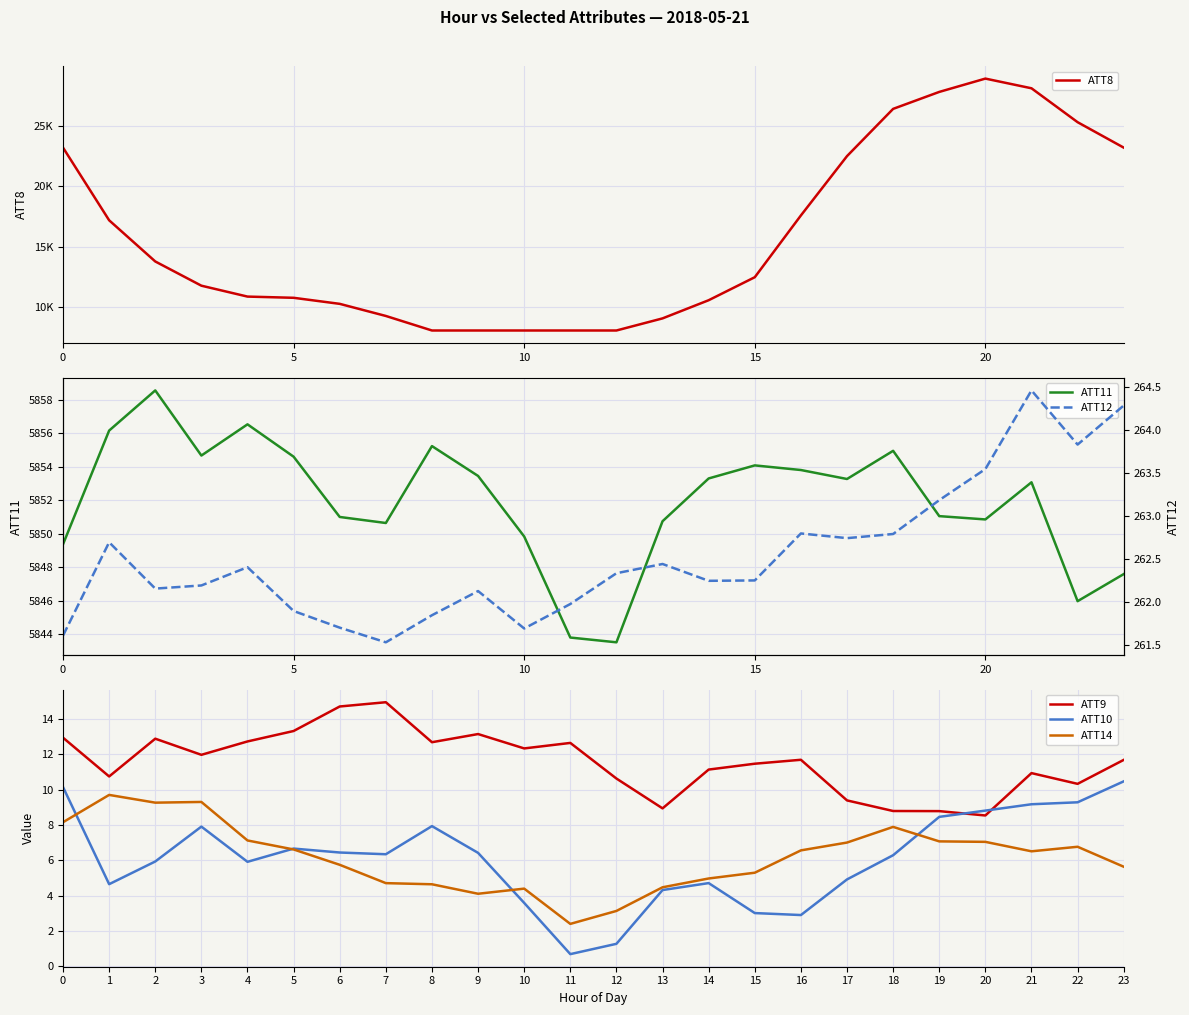

Between 13 and 23, which series saw the biggest shift?

ATT8